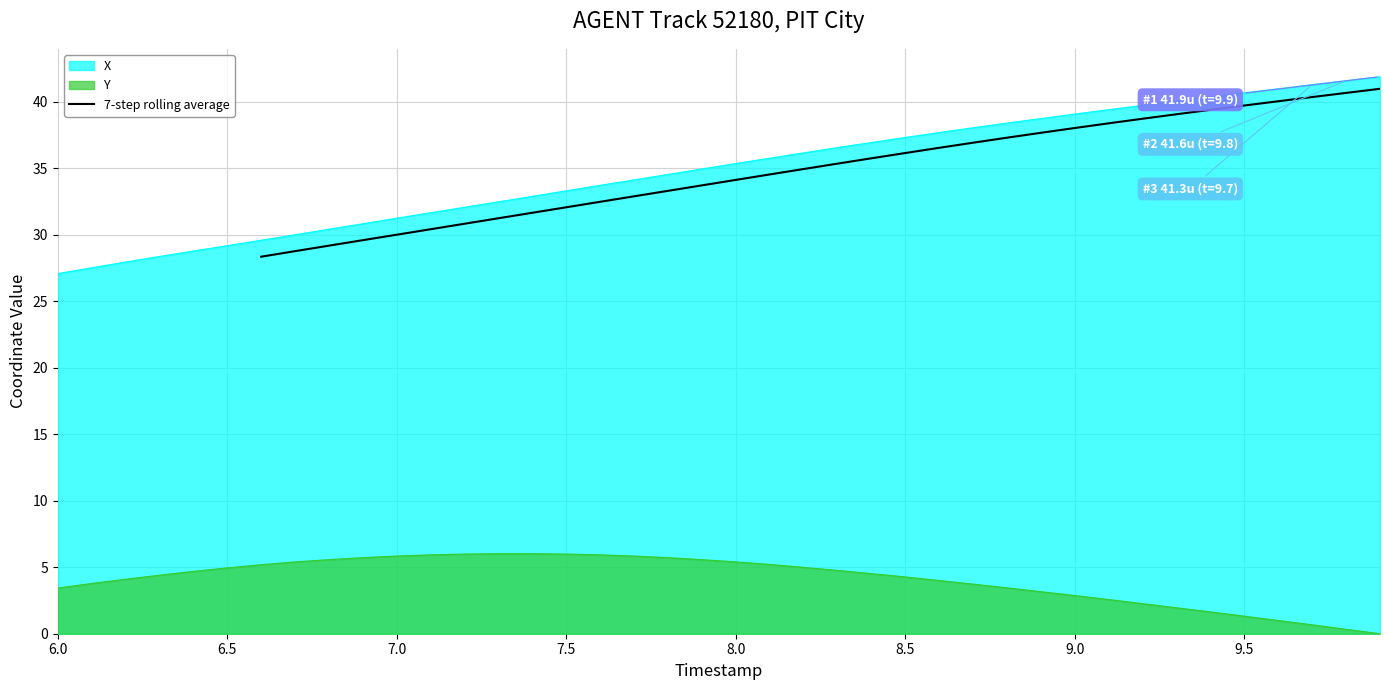

The value of Y at 7.0 is 5.8. True or false?

True